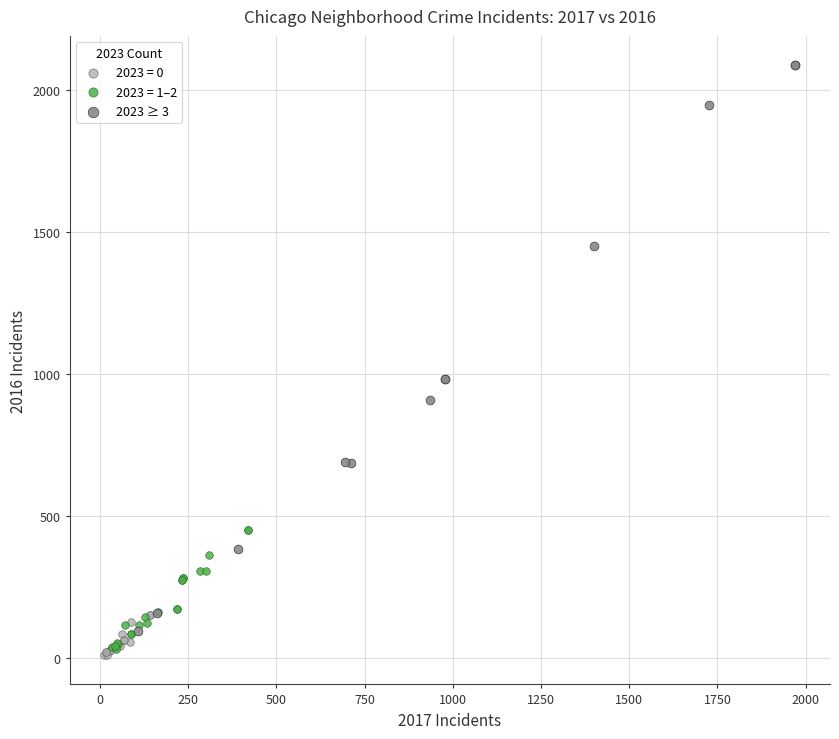

Which series has the largest Y range (max minus min)?

2023 ≥ 3